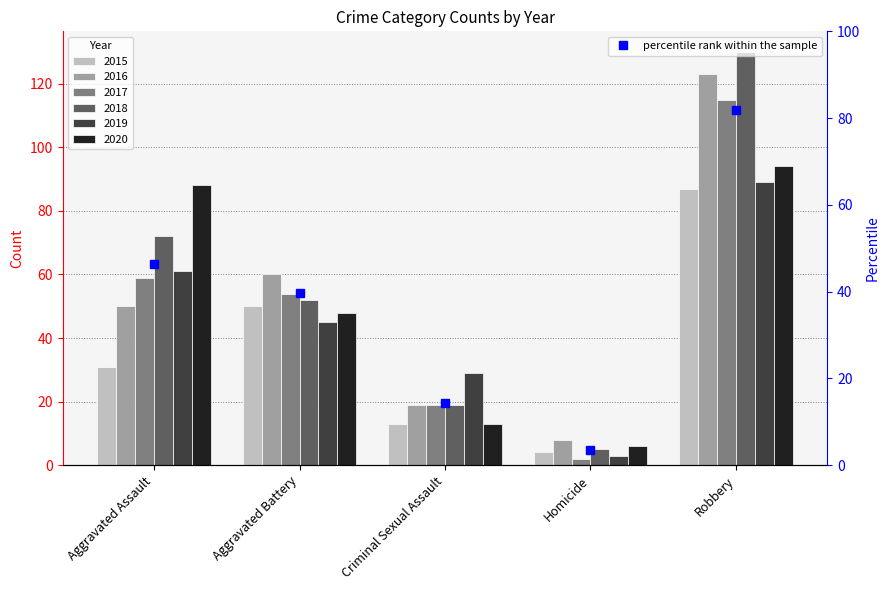

What is the label of the 3rd bar from the left?

Criminal Sexual Assault